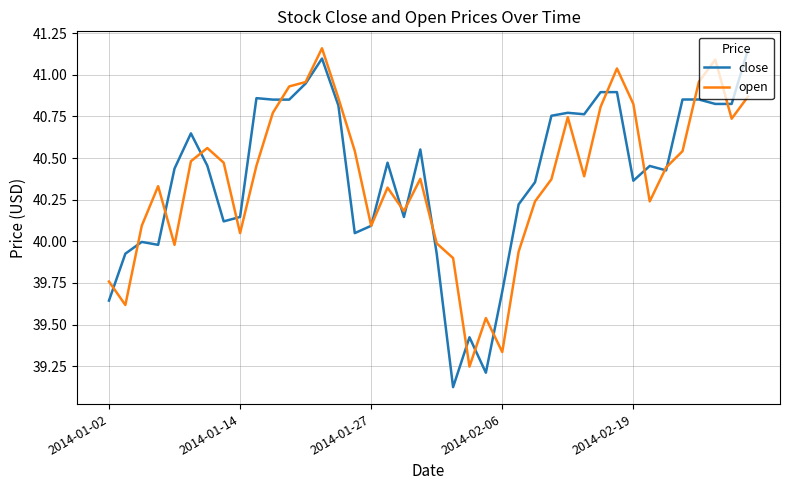

Does the chart display data point markers on the line(s)?

No